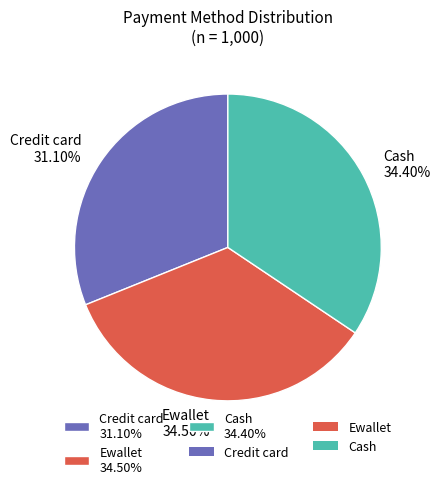

Is the sum of Ewallet 34.50% and Cash 34.40% greater than half?

Yes